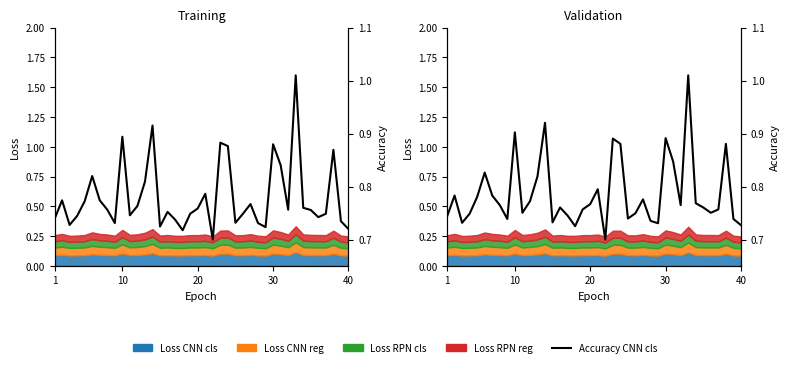

True or false: the data shows 1.3 at 29.

False